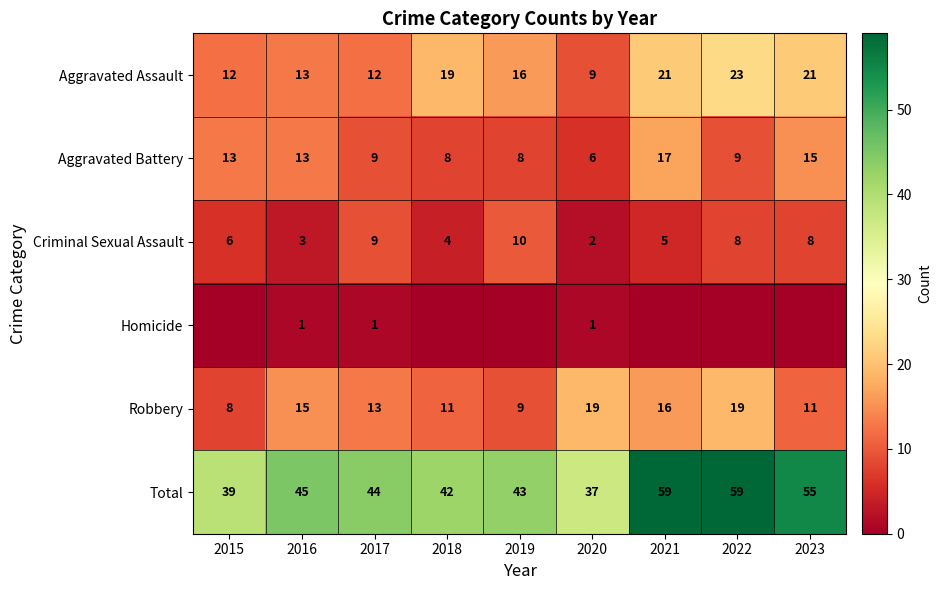

Is the value of Robbery at 2016 greater than the value of Criminal Sexual Assault at 2016?

Yes